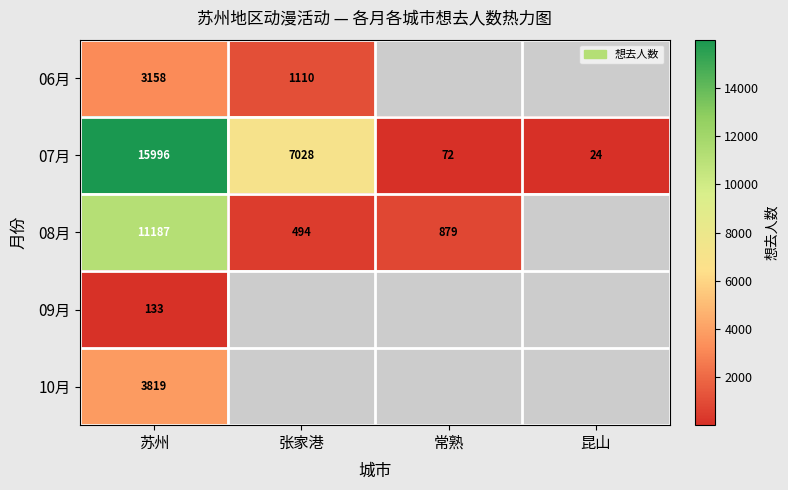

Count the number of categories in the chart.

4